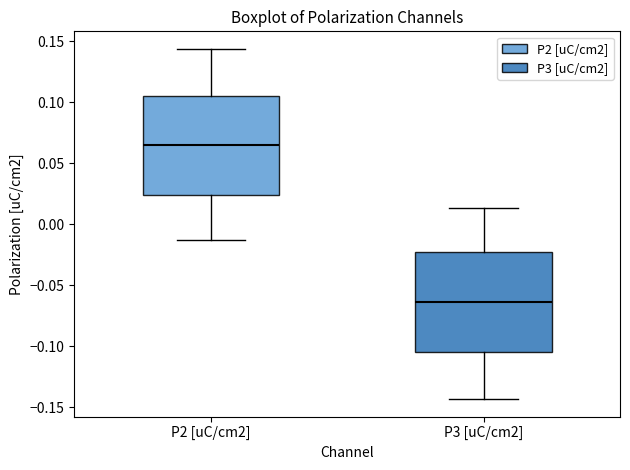

Where does the lower whisker of the box for P3 [uC/cm2] end on the y-axis? The values are not printed on the chart, so give them approximately, as read against the axis.

-0.145